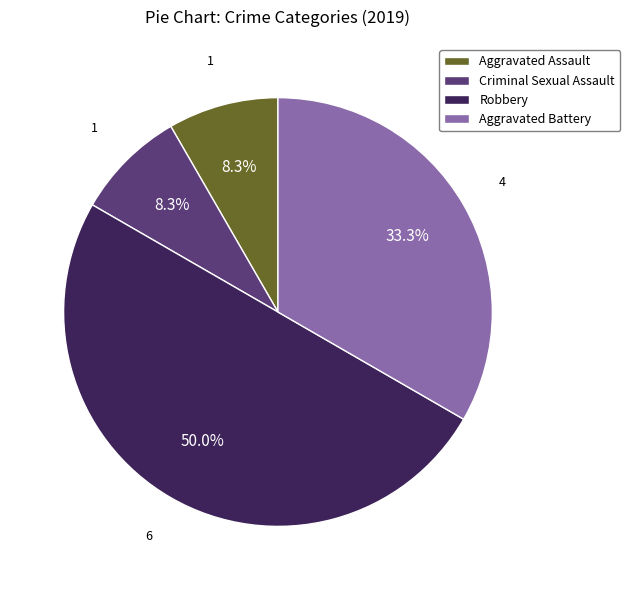

What portion of the pie excludes Aggravated Battery?

66.7%